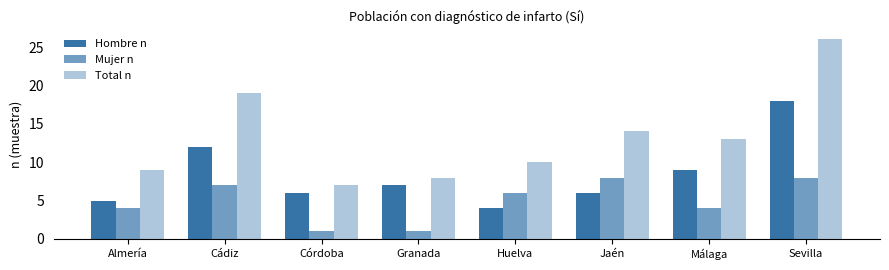

How many categories are shown in the chart?

8